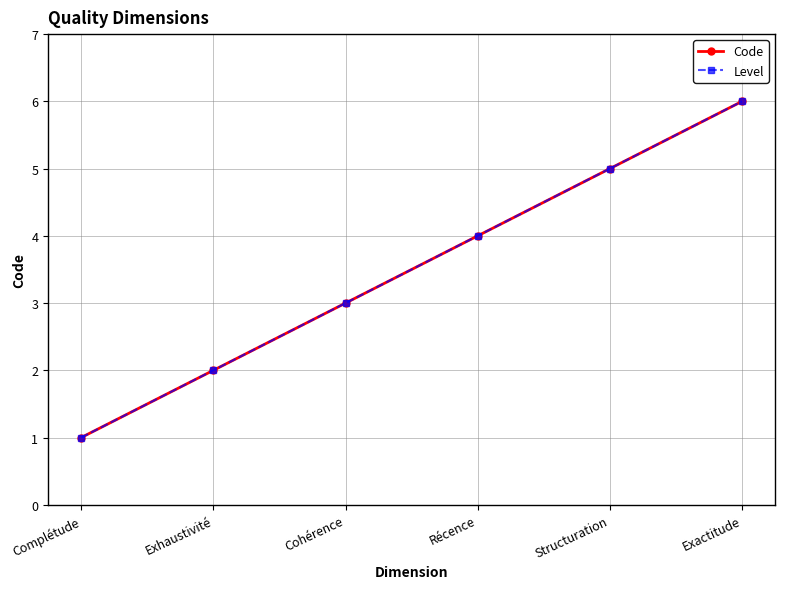

True or false: Code has more than 1 interior local peaks.

False